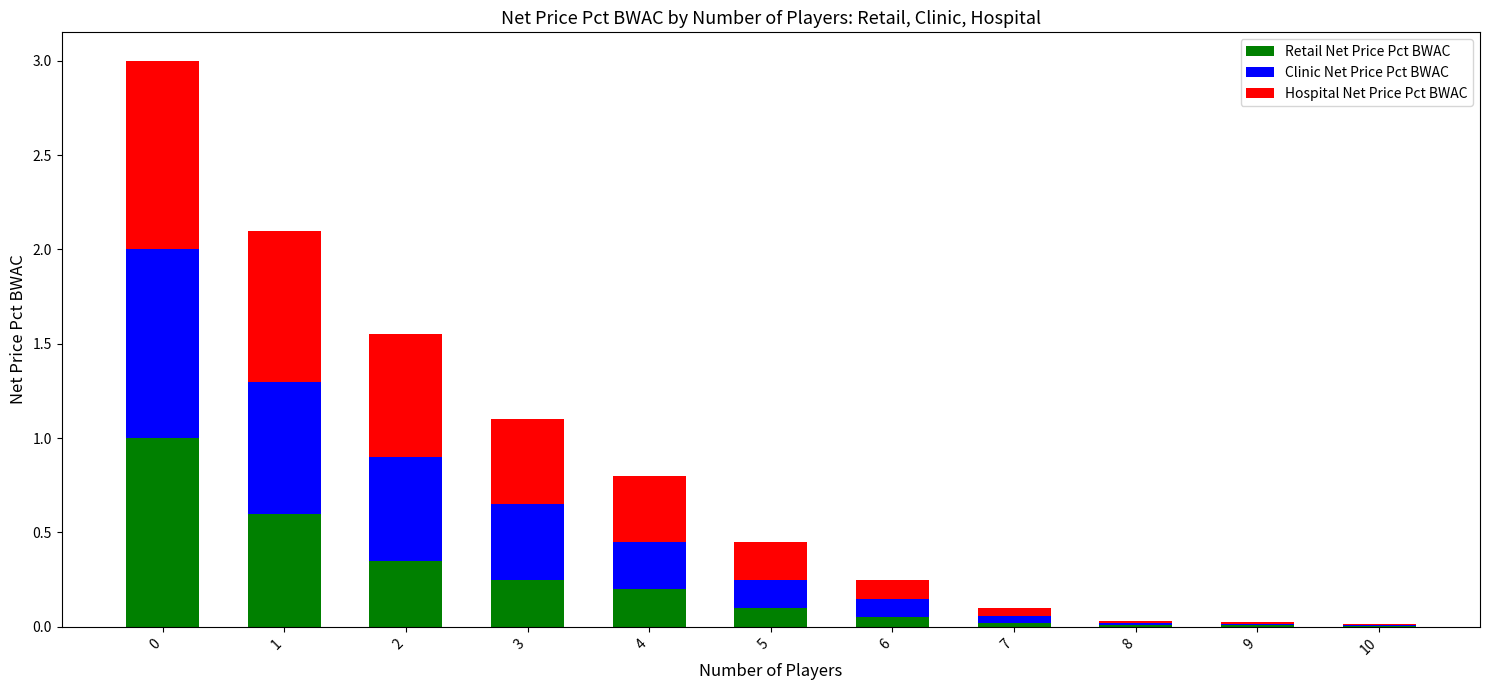

What is the sum of all Retail Net Price Pct BWAC values?

2.6